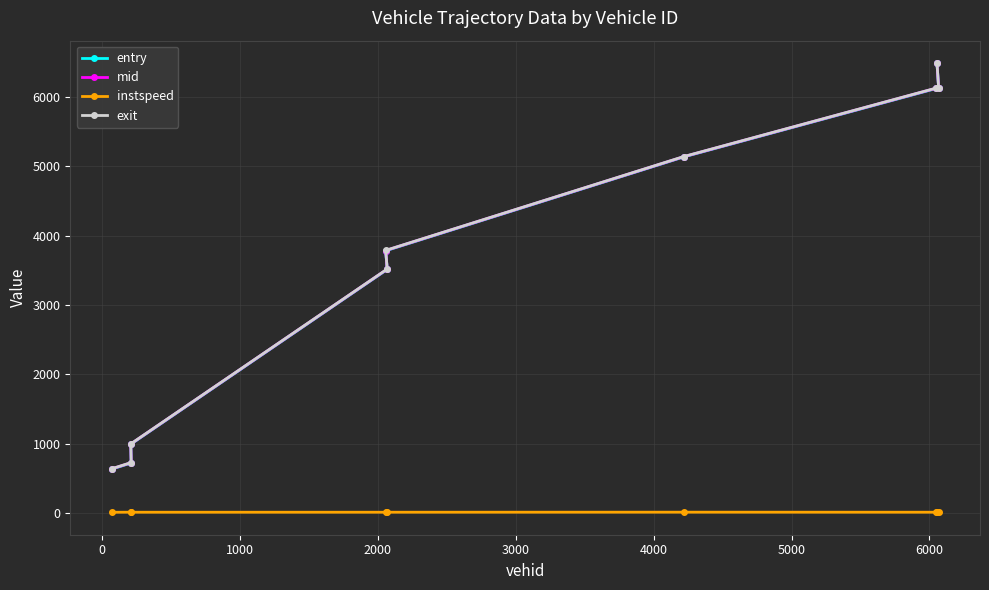

What is the value of the exit point at the 9th from the left?

6128.9